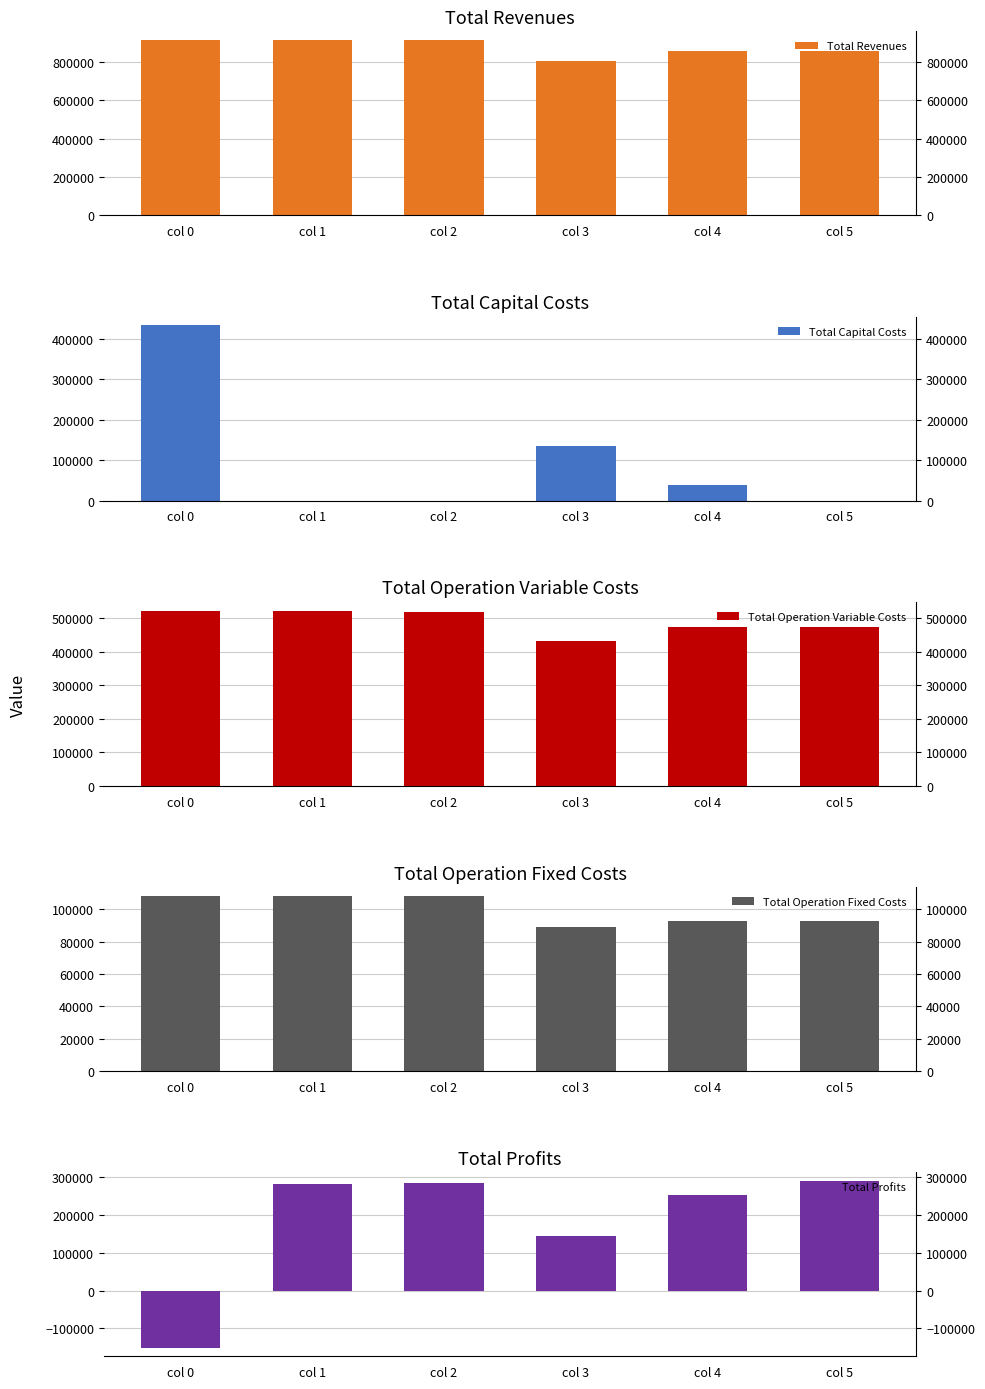

What is the total value across all series at col 5?

1714774.4